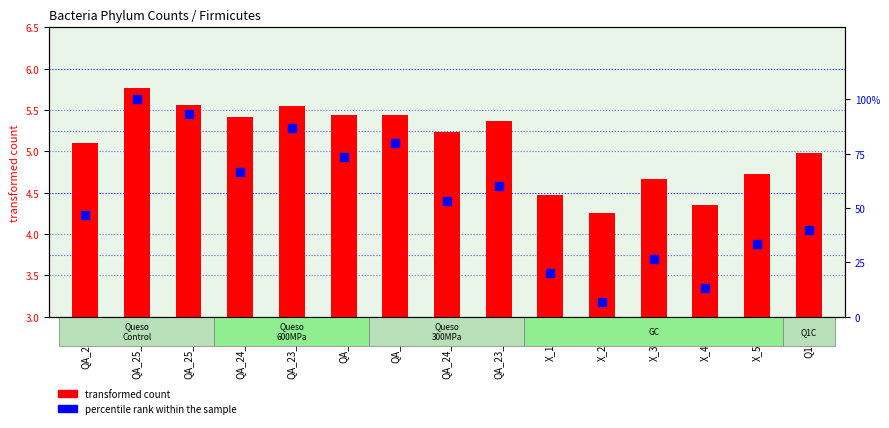

At how many categories does at least one series exceed 61?

6